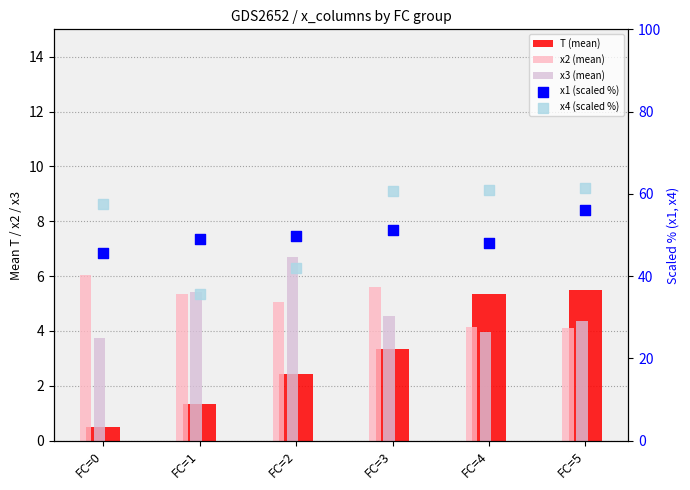

At how many categories does at least one series exceed 3?

6